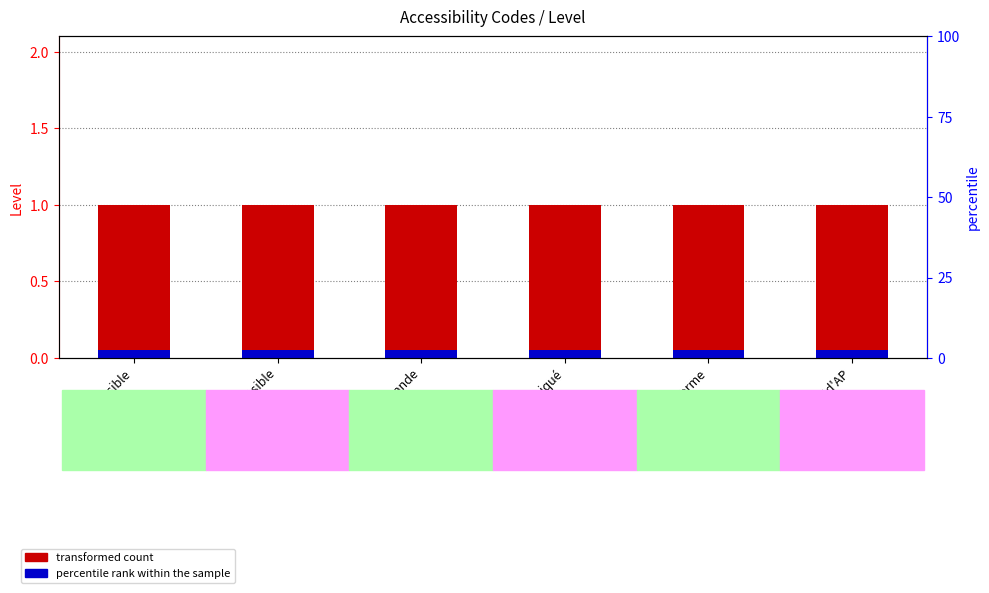

Is it true that transformed count equals 1.0 at Non communiqué?

True